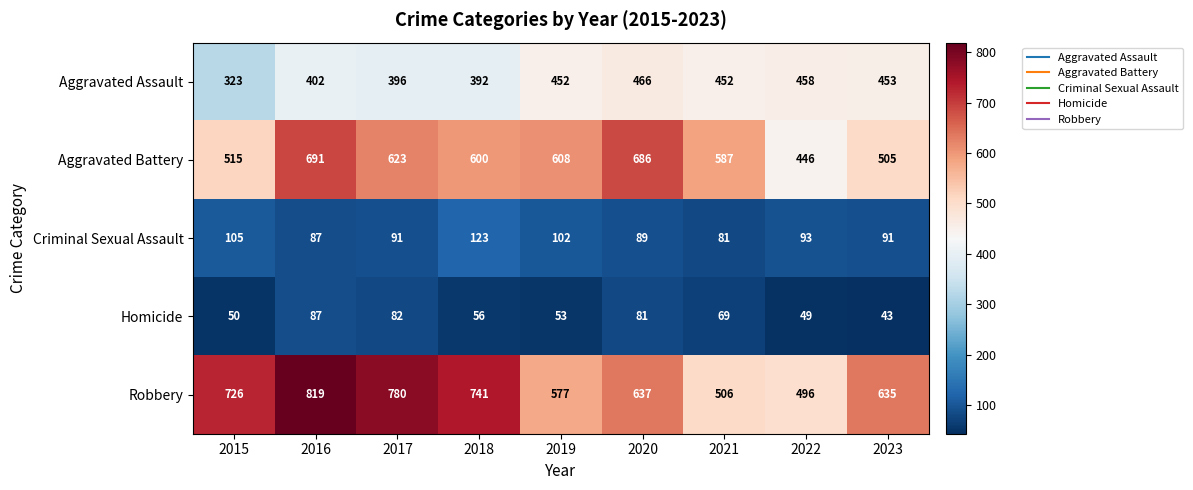

How many distinct data groups are displayed?

5